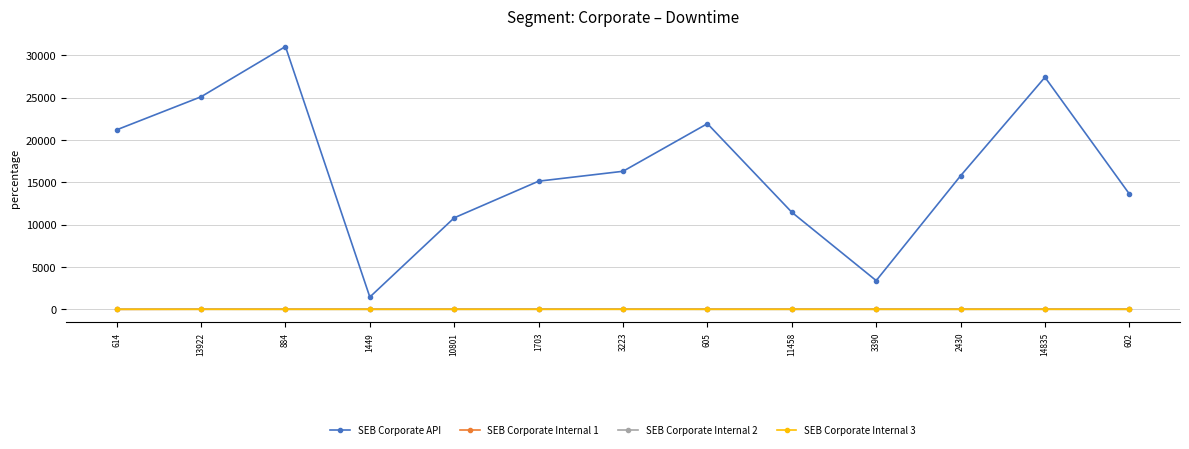

Is the value of SEB Corporate Internal 3 at 13922 greater than the value of SEB Corporate API at 11458?

No